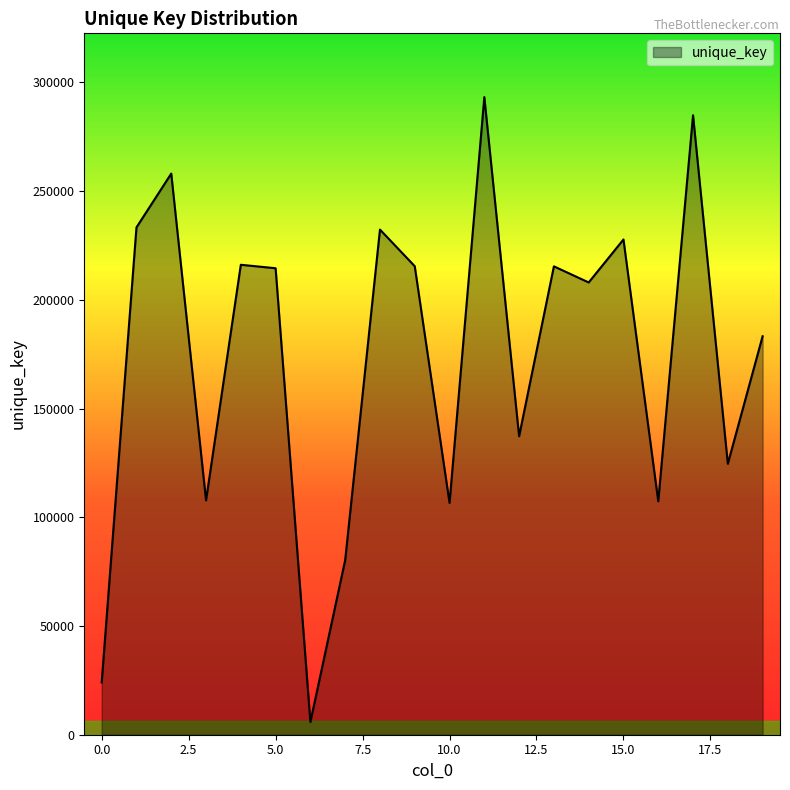

What is the difference between the maximum and minimum values?

287403